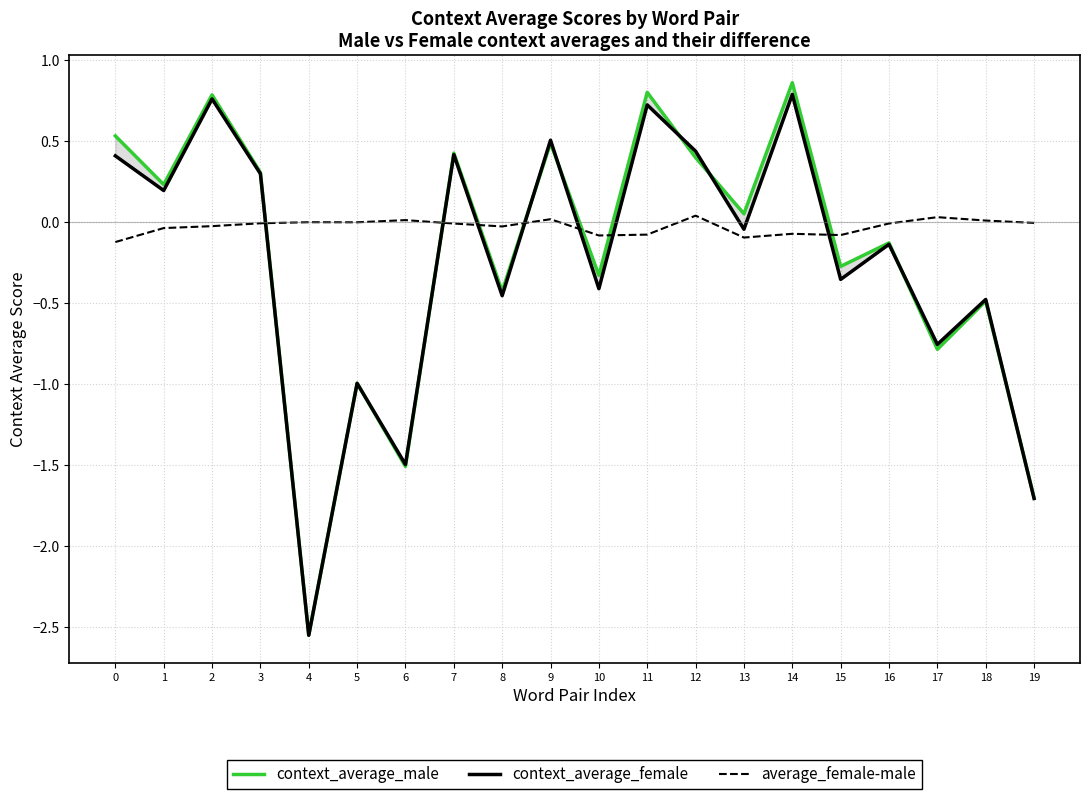

Reading left to right, what are all the values shown in this chart?

context_average_male: 0=0.5	1=0.2	2=0.8	3=0.3	4=-2.5	5=-1.0	6=-1.5	7=0.4	8=-0.4	9=0.5	10=-0.3	11=0.8	12=0.4	13=0.1	14=0.9	15=-0.3	16=-0.1	17=-0.8	18=-0.5	19=-1.7
context_average_female: 0=0.4	1=0.2	2=0.8	3=0.3	4=-2.6	5=-1.0	6=-1.5	7=0.4	8=-0.5	9=0.5	10=-0.4	11=0.7	12=0.4	13=-0.0	14=0.8	15=-0.4	16=-0.1	17=-0.8	18=-0.5	19=-1.7
average_female-male: 0=-0.1	1=-0.0	2=-0.0	3=-0.0	4=-0.0	5=-0.0	6=0.0	7=-0.0	8=-0.0	9=0.0	10=-0.1	11=-0.1	12=0.0	13=-0.1	14=-0.1	15=-0.1	16=-0.0	17=0.0	18=0.0	19=-0.0